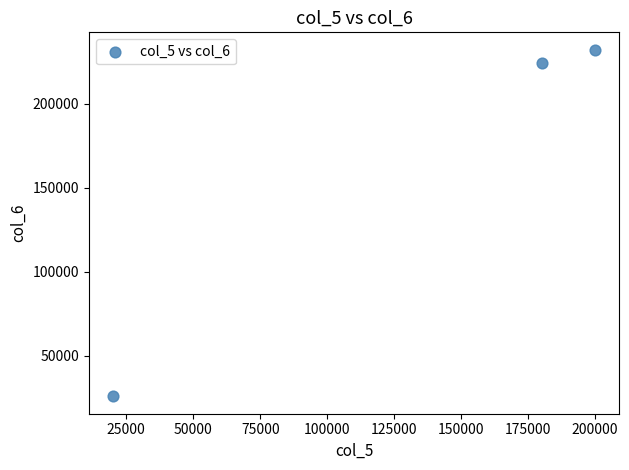

What Y value in the scatter plot is closest to 128950?

223900